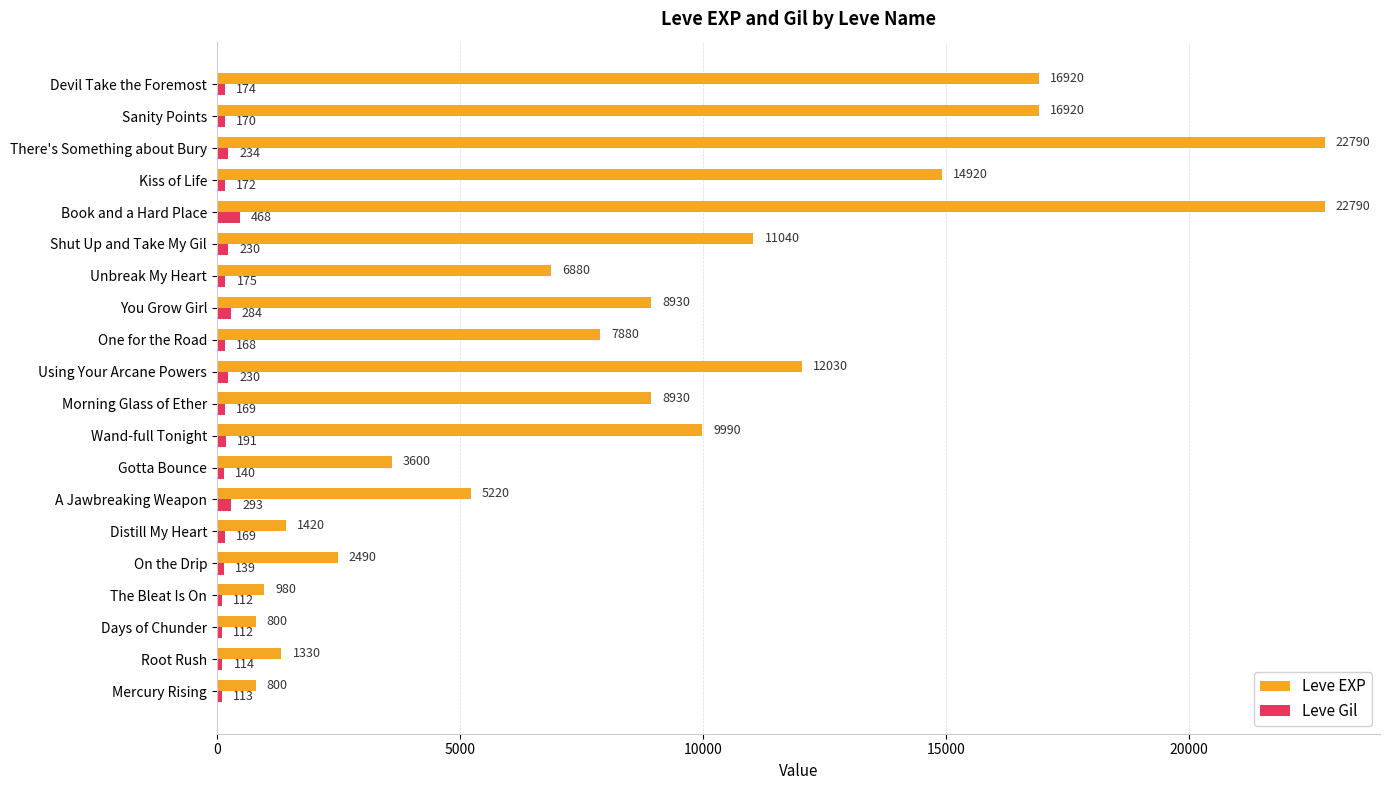

Which category has the highest value in the Leve Gil series?

Book and a Hard Place